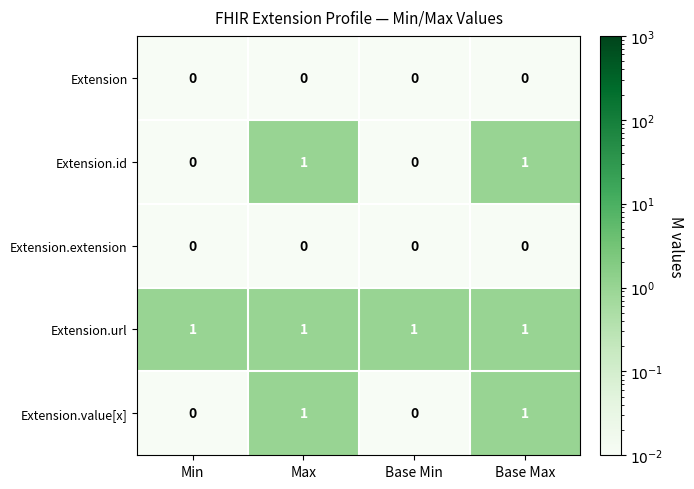

Is the value of Extension at Base Min greater than the value of Extension.url at Min?

No